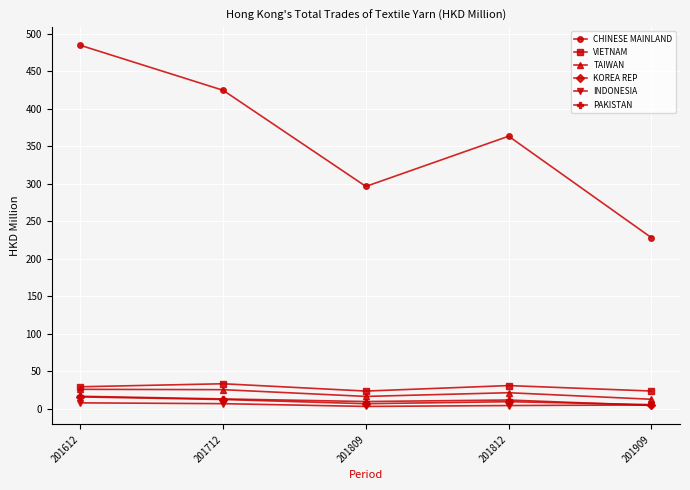

True or false: INDONESIA and VIETNAM cross at least once.

False